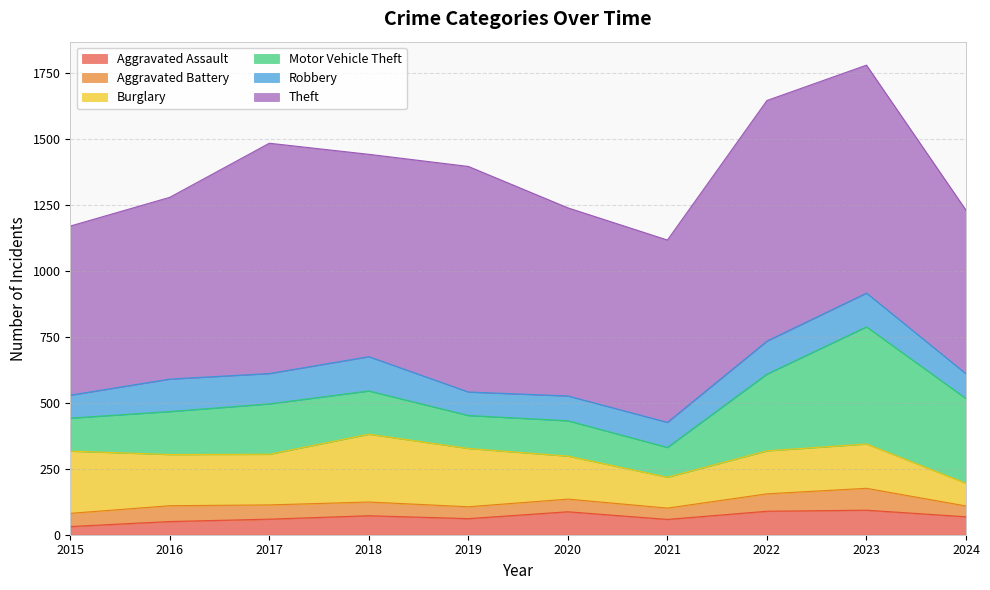

Reading left to right, transcribe all the data shown in this chart.

Aggravated Assault: 2015=31	2016=50	2017=59	2018=72	2019=61	2020=87	2021=58	2022=89	2023=93	2024=68
Aggravated Battery: 2015=50	2016=60	2017=54	2018=52	2019=45	2020=48	2021=43	2022=66	2023=83	2024=41
Burglary: 2015=236	2016=194	2017=192	2018=257	2019=221	2020=163	2021=117	2022=163	2023=168	2024=86
Motor Vehicle Theft: 2015=125	2016=163	2017=191	2018=164	2019=125	2020=134	2021=113	2022=291	2023=444	2024=321
Robbery: 2015=87	2016=123	2017=115	2018=130	2019=89	2020=94	2021=95	2022=125	2023=128	2024=94
Theft: 2015=641	2016=689	2017=873	2018=767	2019=855	2020=713	2021=691	2022=912	2023=864	2024=620